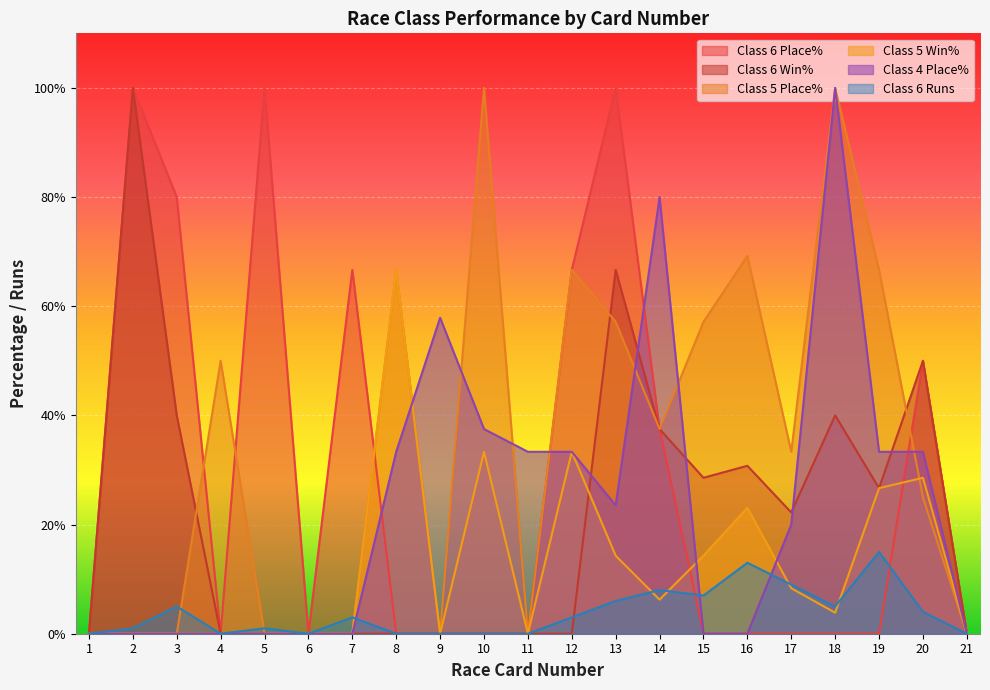

The value of Class 6 Runs at 3 is 8.7. True or false?

False